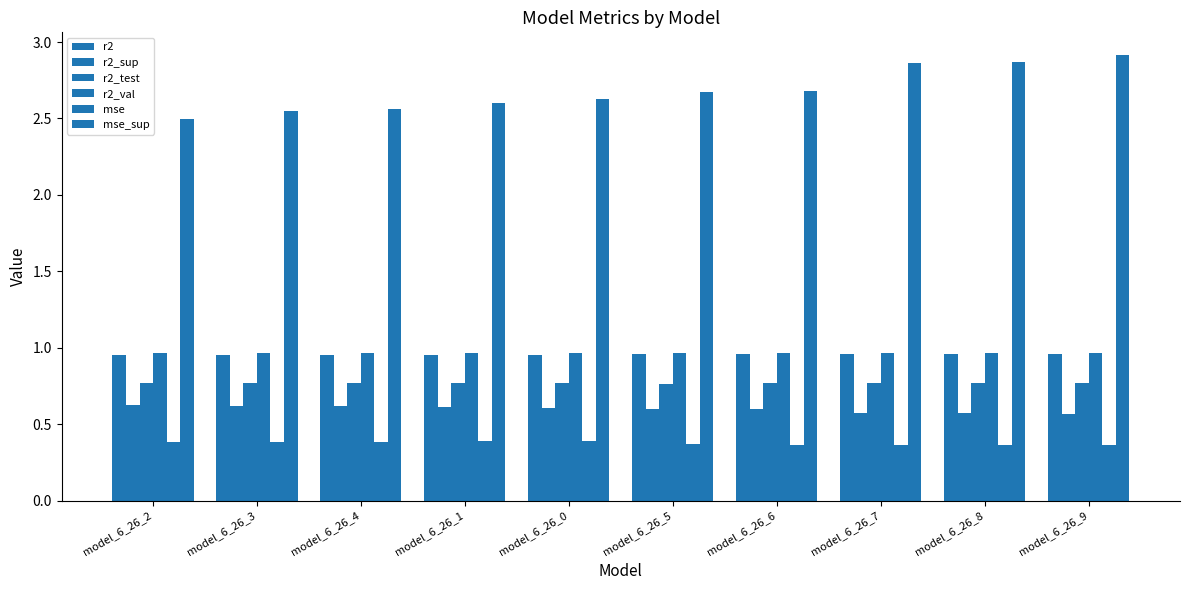

How many groups of bars are there?

10